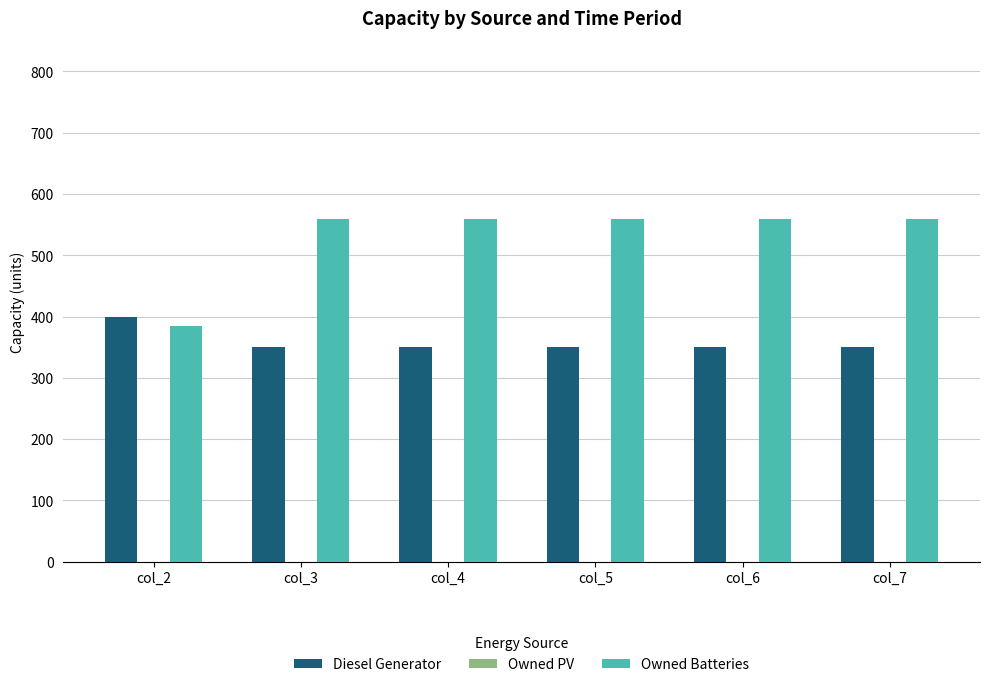

What is the difference between the maximum and minimum values in the Owned Batteries series?

174